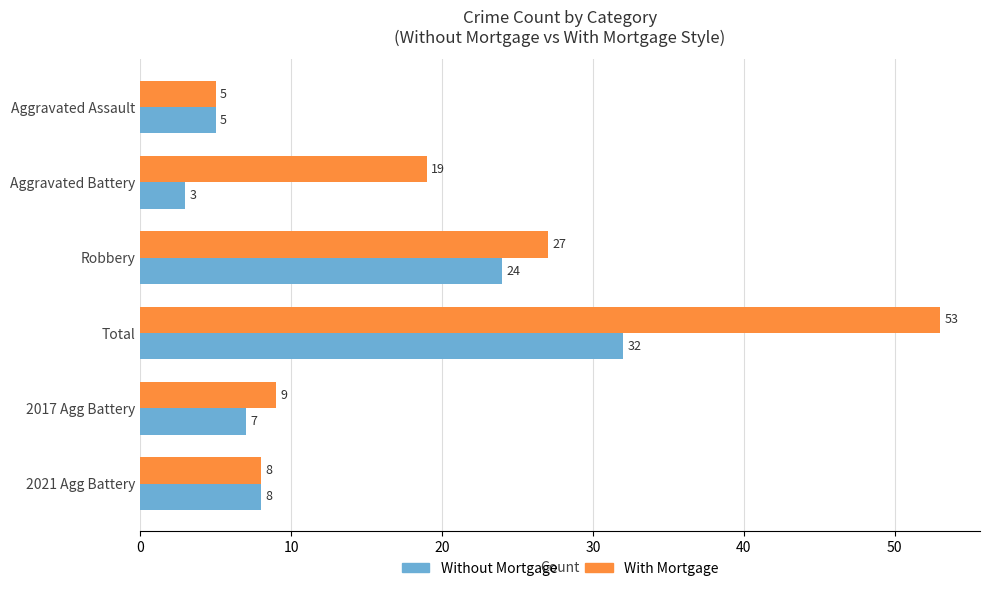

Rank the series by their average value, from highest to lowest.

With Mortgage, Without Mortgage